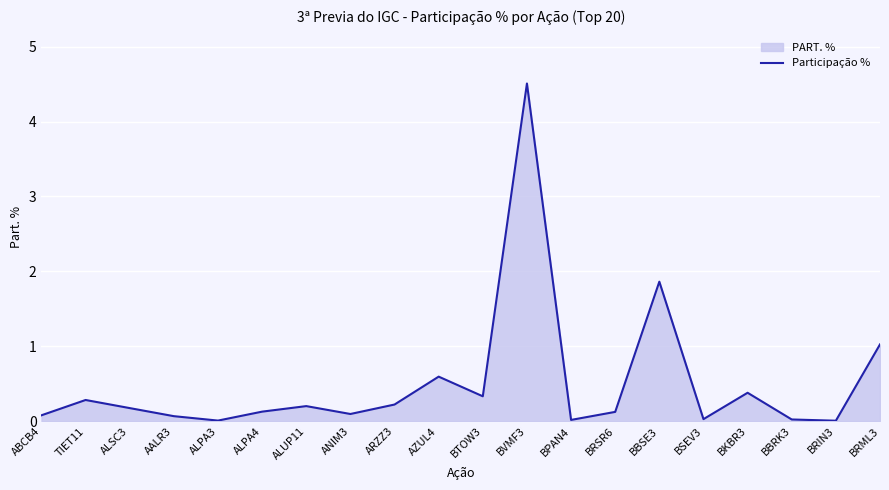

What is the label of the 15th point from the right?

ALPA4